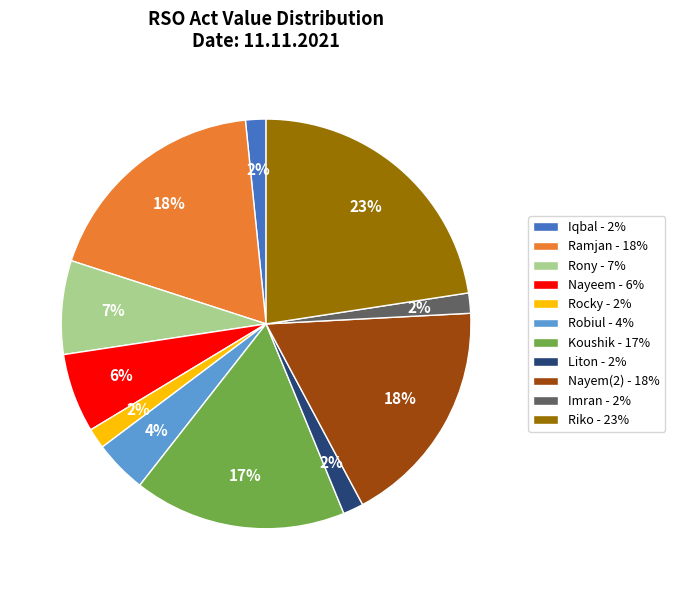

To the nearest percent, what is the average slice percentage?

9%